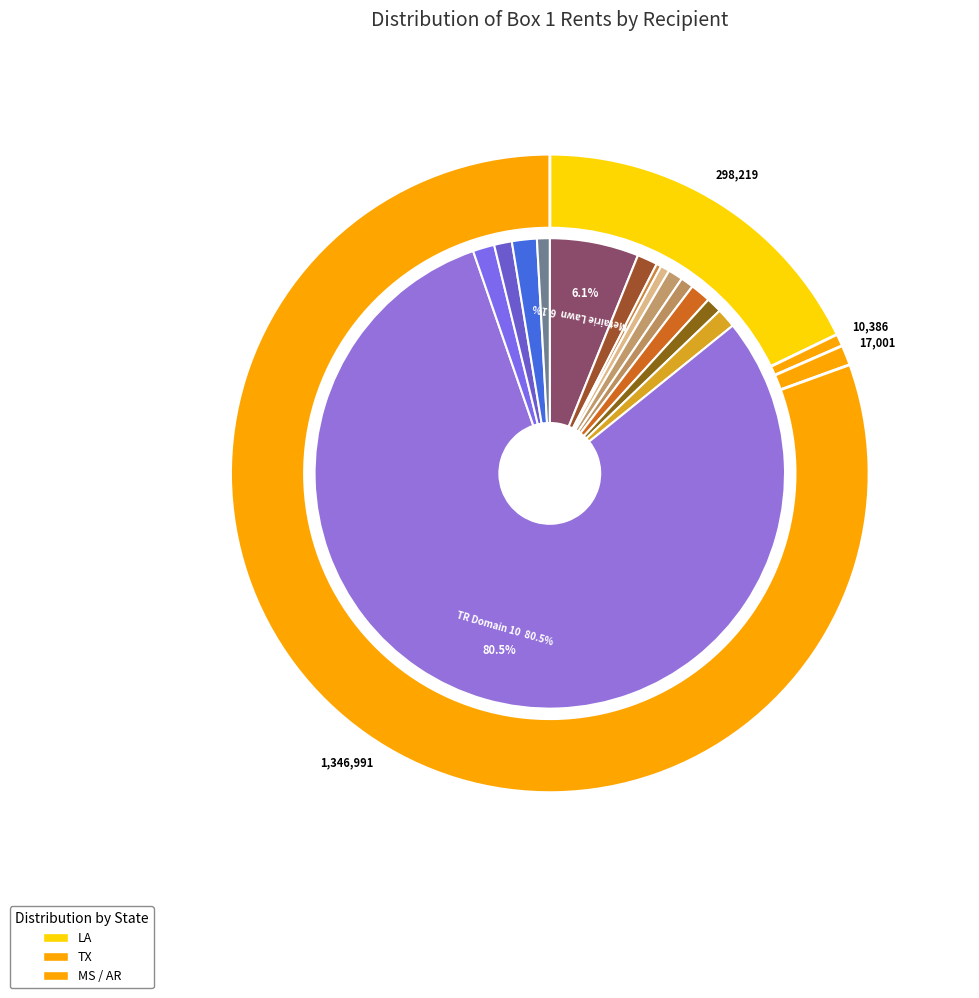

Combined, do LA (Rayne Plaza) and LA (V's Investments) account for over 50%?

No